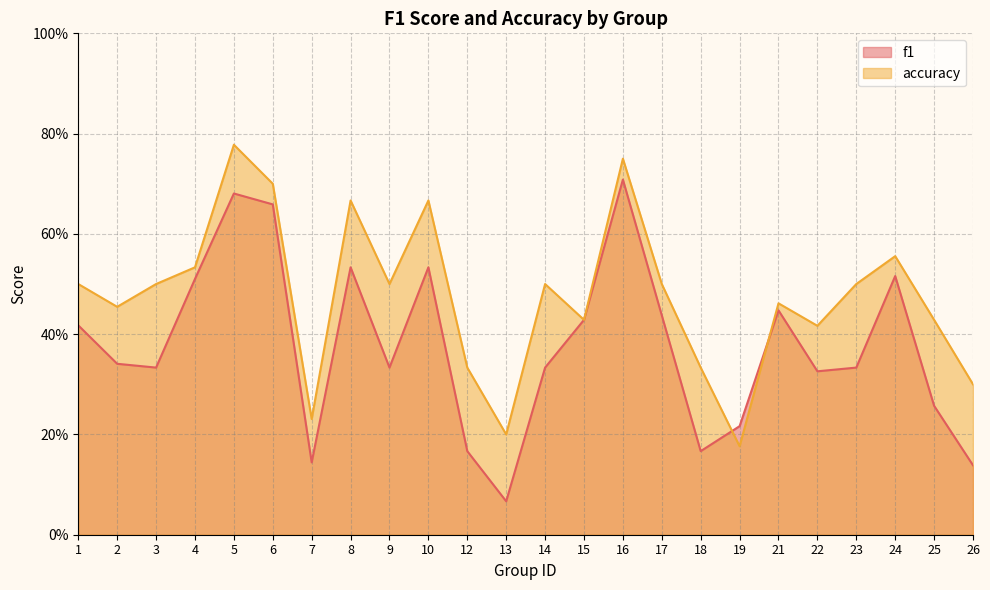

At 19, list the series in order from smallest to largest.

accuracy, f1